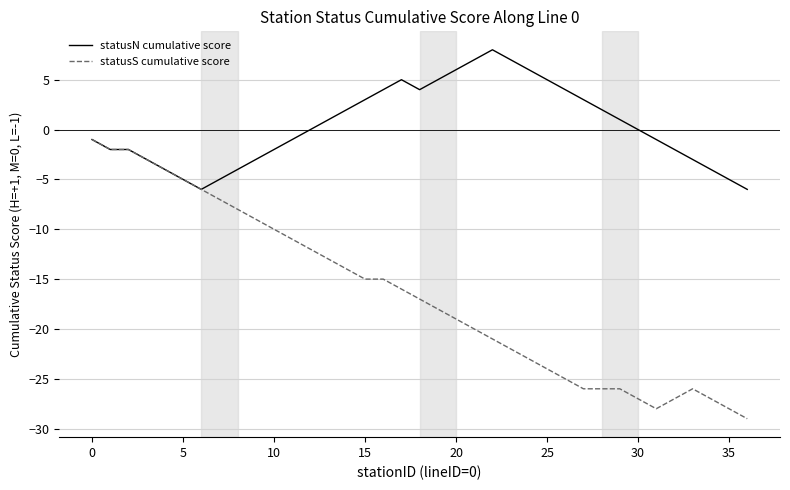

List the series in order of their overall mean, highest first.

statusN cumulative score, statusS cumulative score